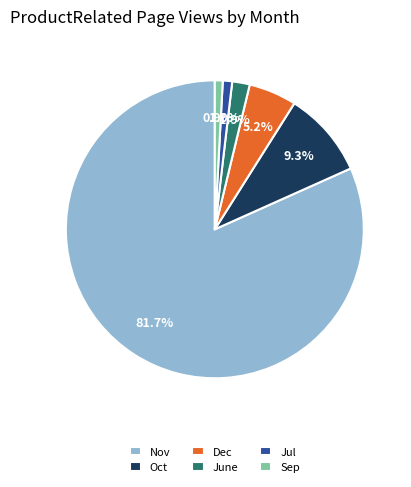

Which has a higher value, Oct or Sep?

Oct